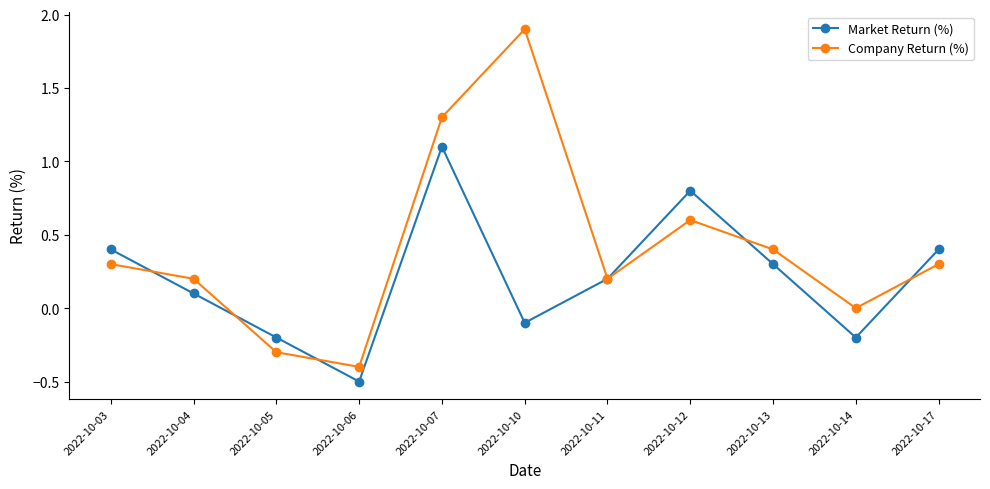

Reading left to right, what are all the values shown in this chart?

Market Return (%): 2022-10-03=0.4	2022-10-04=0.1	2022-10-05=-0.2	2022-10-06=-0.5	2022-10-07=1.1	2022-10-10=-0.1	2022-10-11=0.2	2022-10-12=0.8	2022-10-13=0.3	2022-10-14=-0.2	2022-10-17=0.4
Company Return (%): 2022-10-03=0.3	2022-10-04=0.2	2022-10-05=-0.3	2022-10-06=-0.4	2022-10-07=1.3	2022-10-10=1.9	2022-10-11=0.2	2022-10-12=0.6	2022-10-13=0.4	2022-10-14=0.0	2022-10-17=0.3